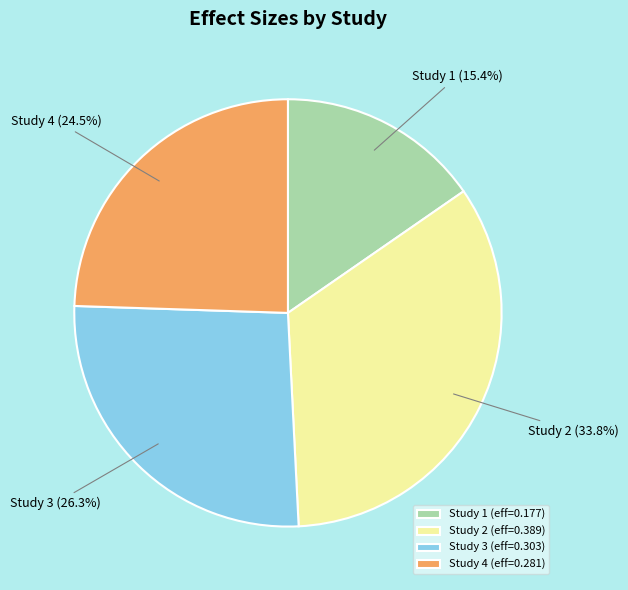

Between Study 3 and Study 2, which is larger?

Study 2